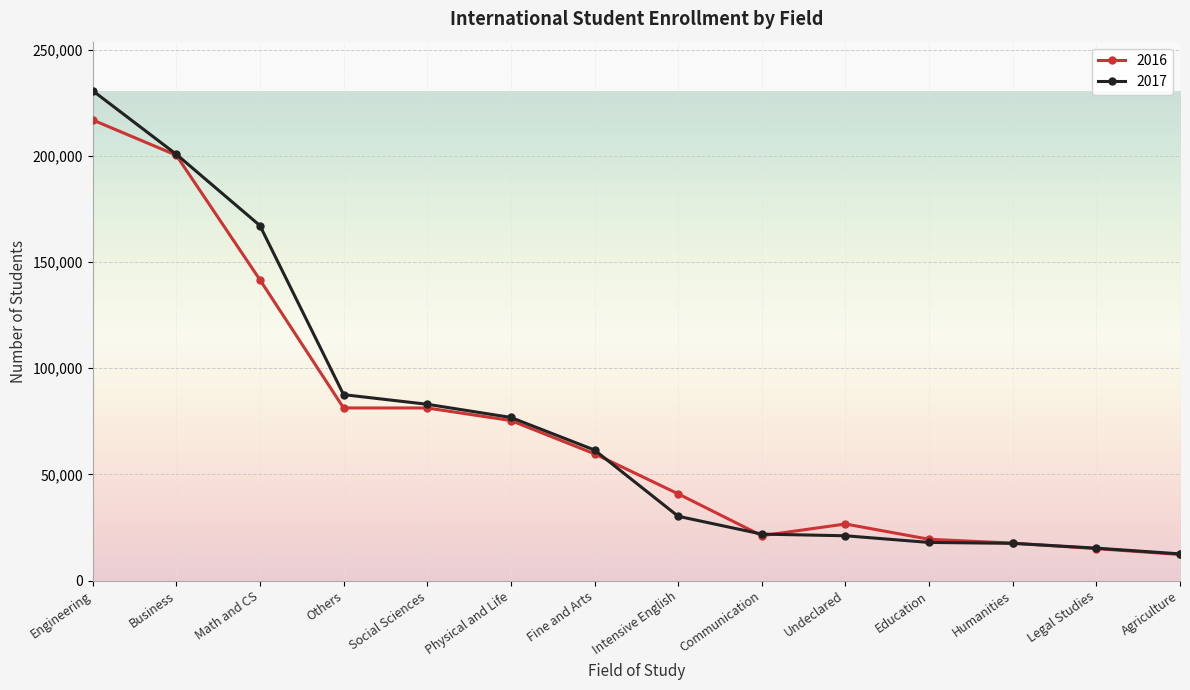

How many data points does each series have?

14